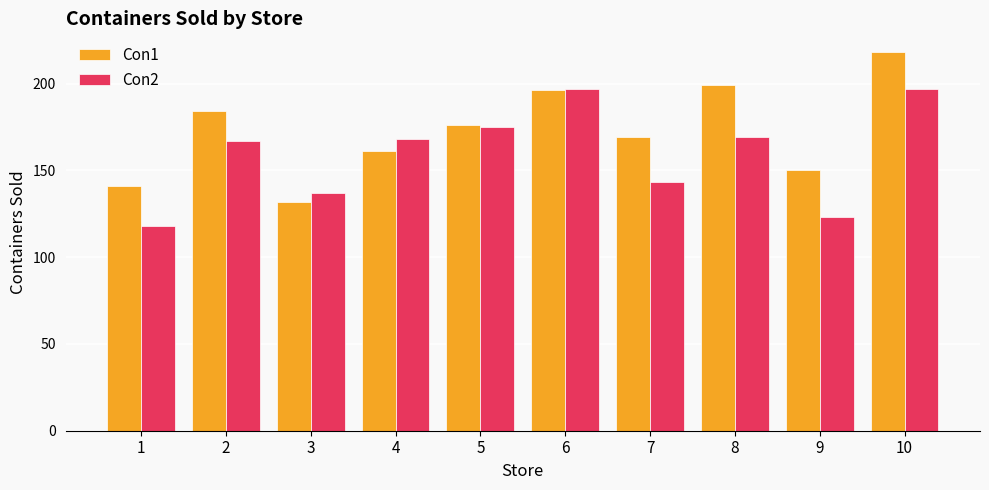

What is the average value of the Con2 series?

159